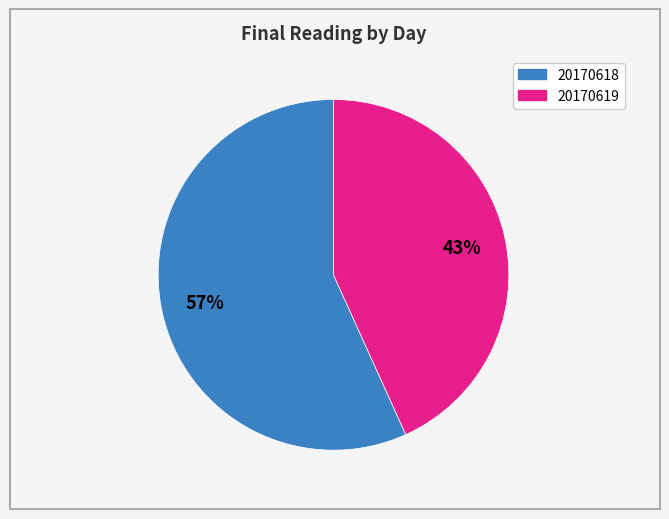

To the nearest percent, what is the difference between the largest and smallest slice percentages?

14%